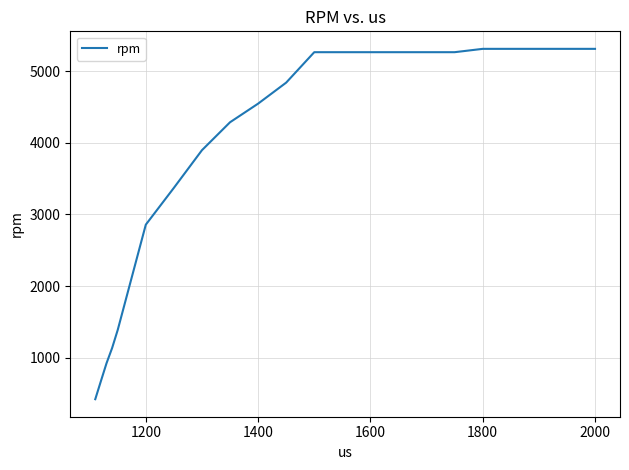

What is the difference between the maximum and minimum values?

4887.2